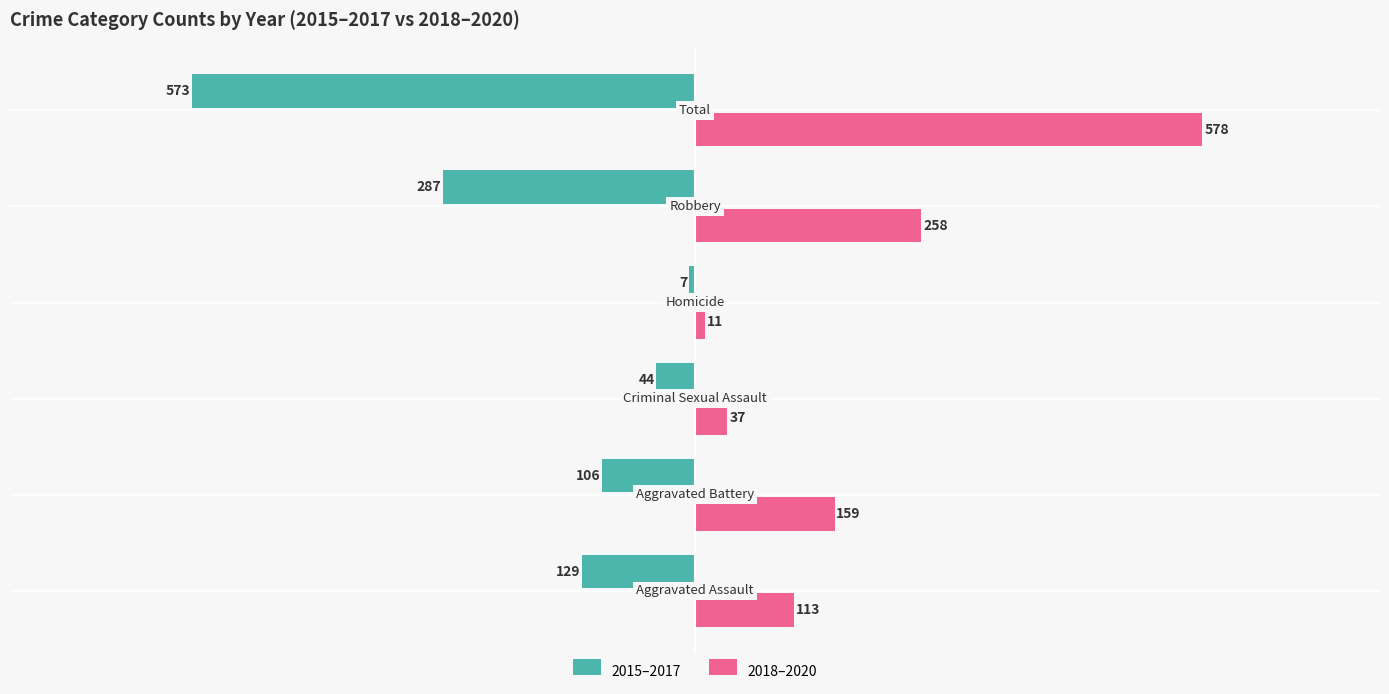

What is the highest value of the 2015–2017 series?

-7